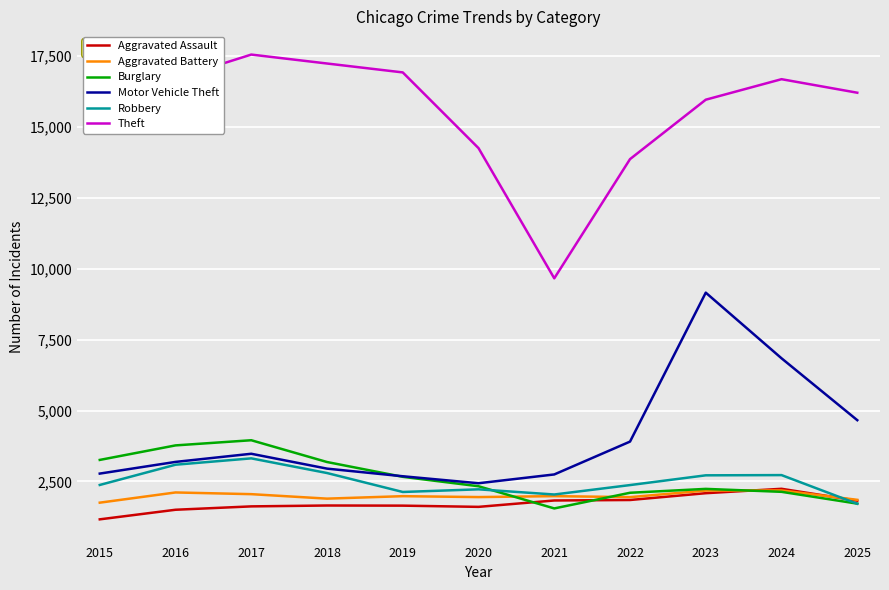

True or false: Theft and Burglary intersect in this chart.

False